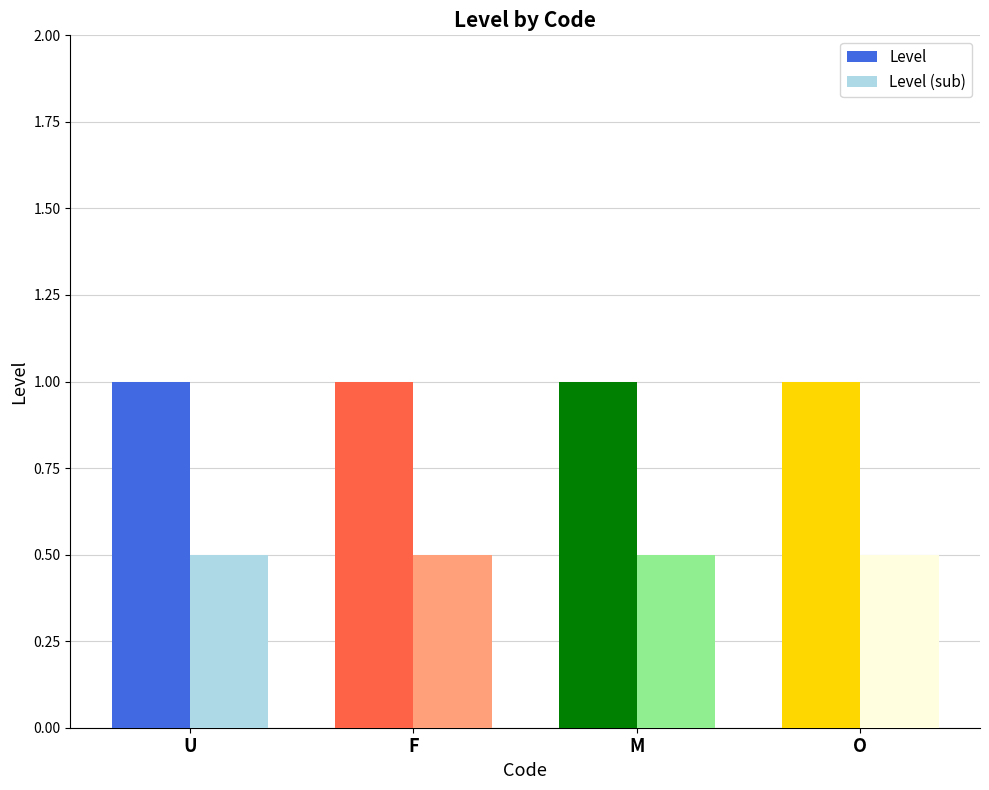

True or false: Level (sub) has a value of 0.8 at U.

False